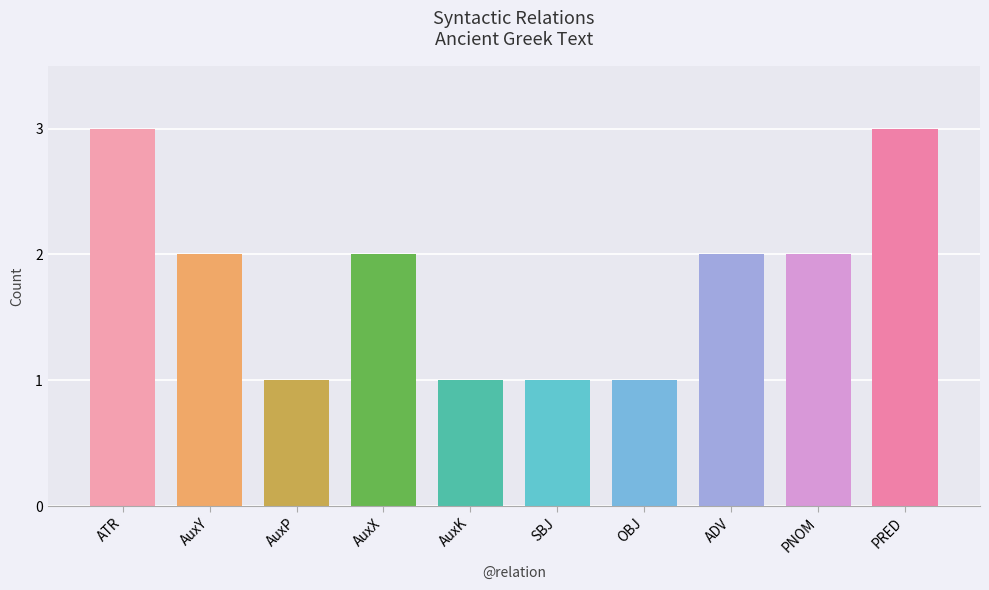

The value at AuxX is 2. True or false?

True